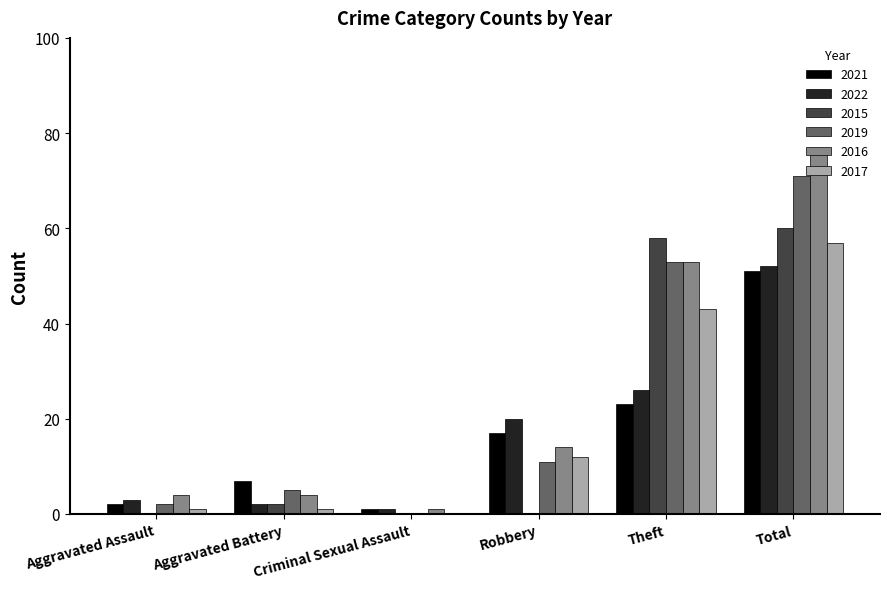

How many values in 2017 are above zero?

5